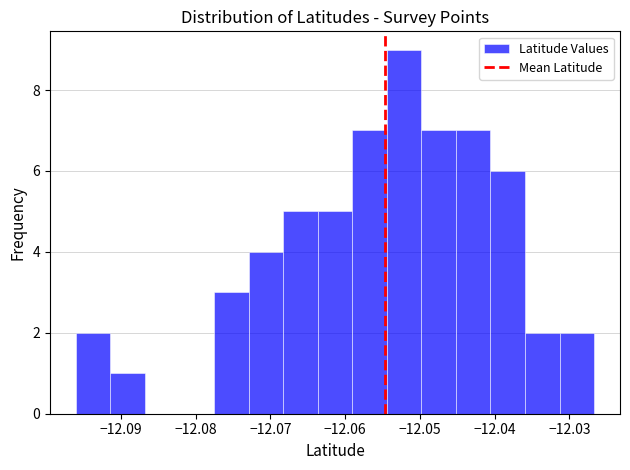

What is the height of the bar covering -12.050 to -12.045 on the x-axis? Neither the bar edges nor the heights are printed on the chart, so give them approximately, as read against the axes.

7